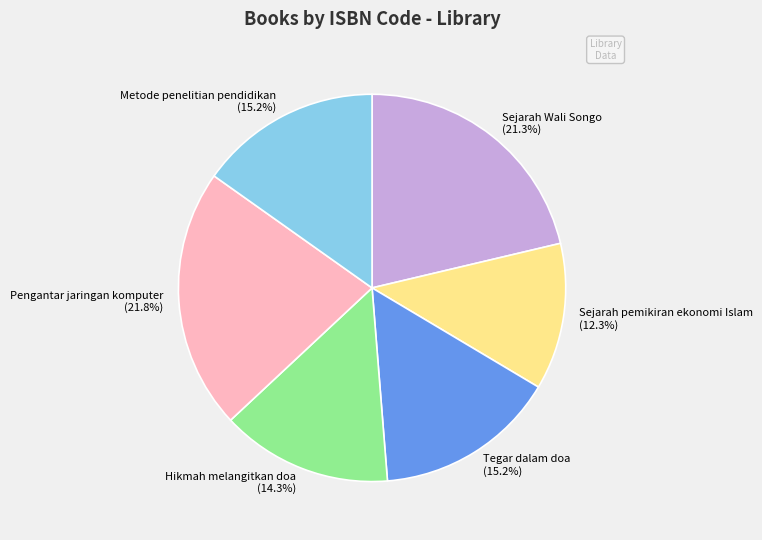

What percentage is the Hikmah melangitkan doa slice, to the nearest percent?

14%